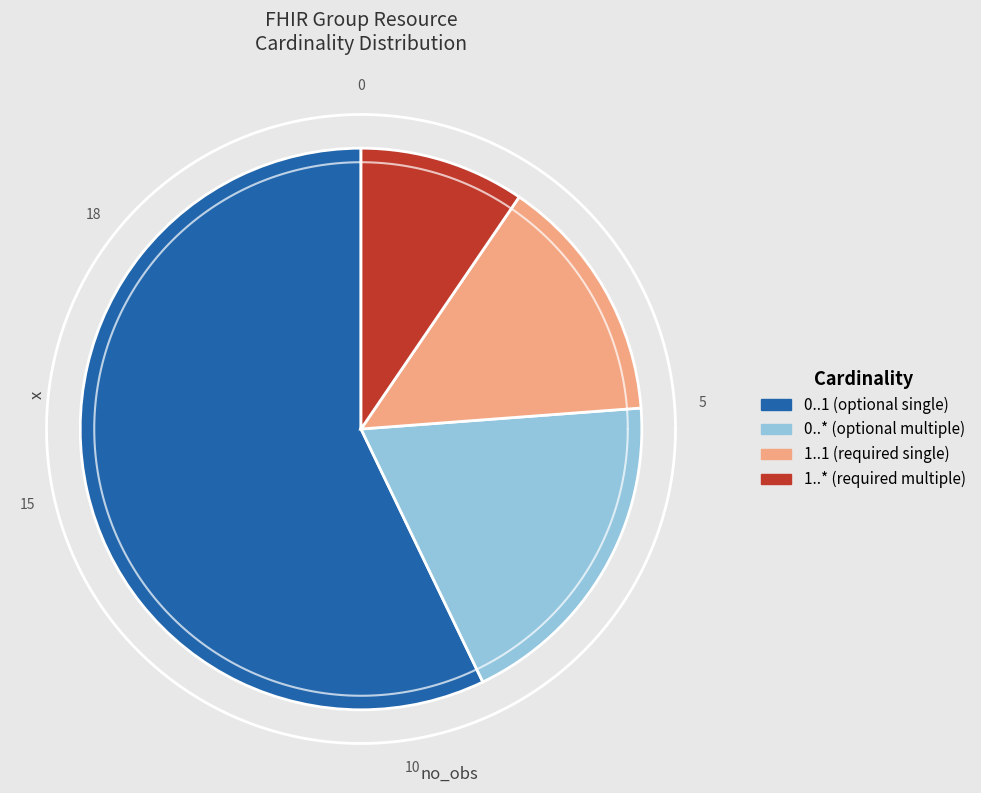

Combined, what portion of the pie is Group.type and Group.member?

14.3%